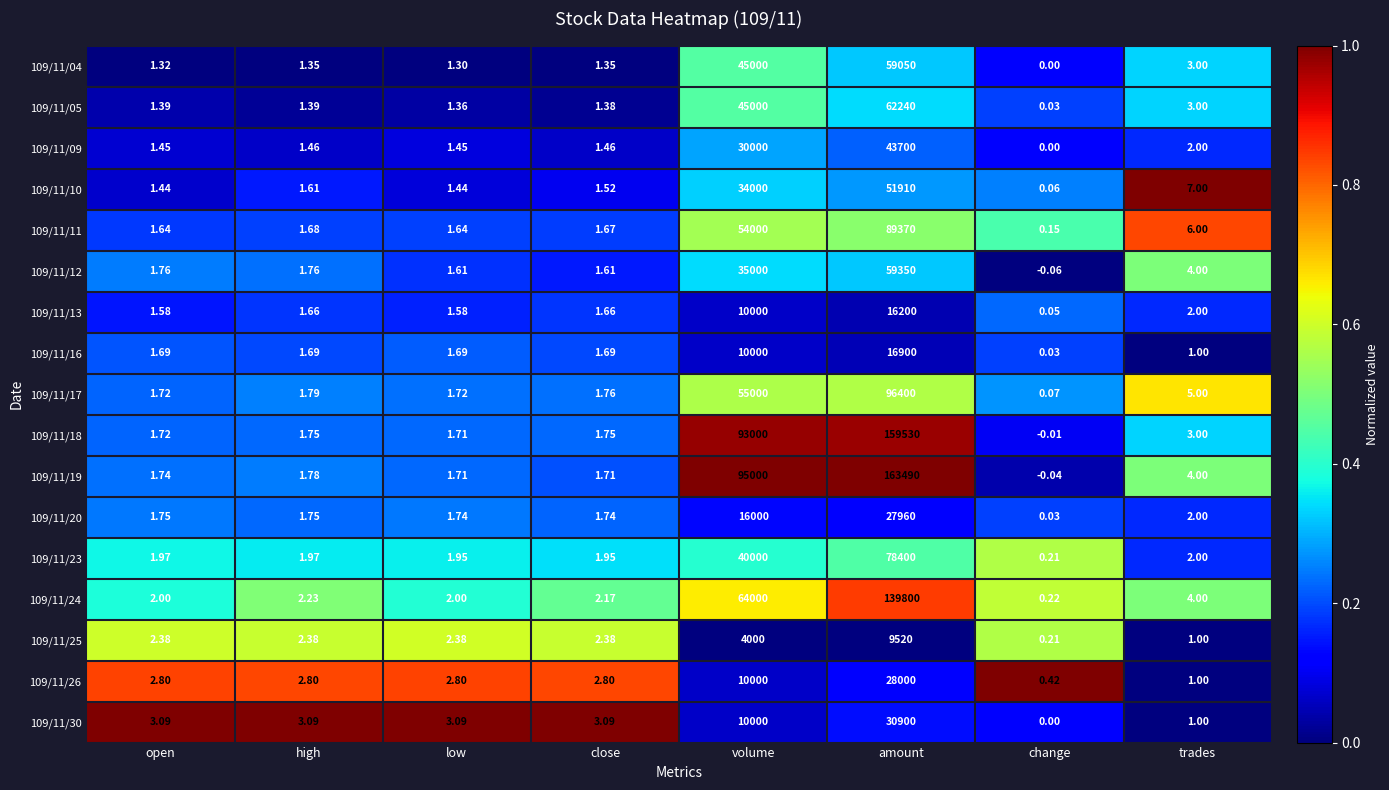

Is the value of 109/11/17 at high greater than the value of 109/11/20 at amount?

No